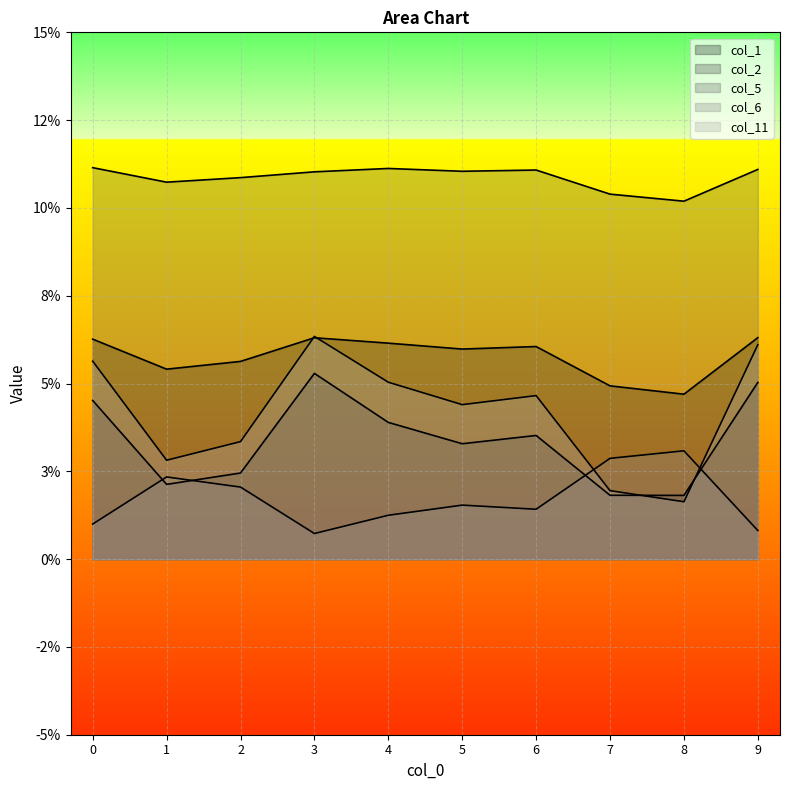

True or false: col_1 has more than 0 interior local peaks.

True